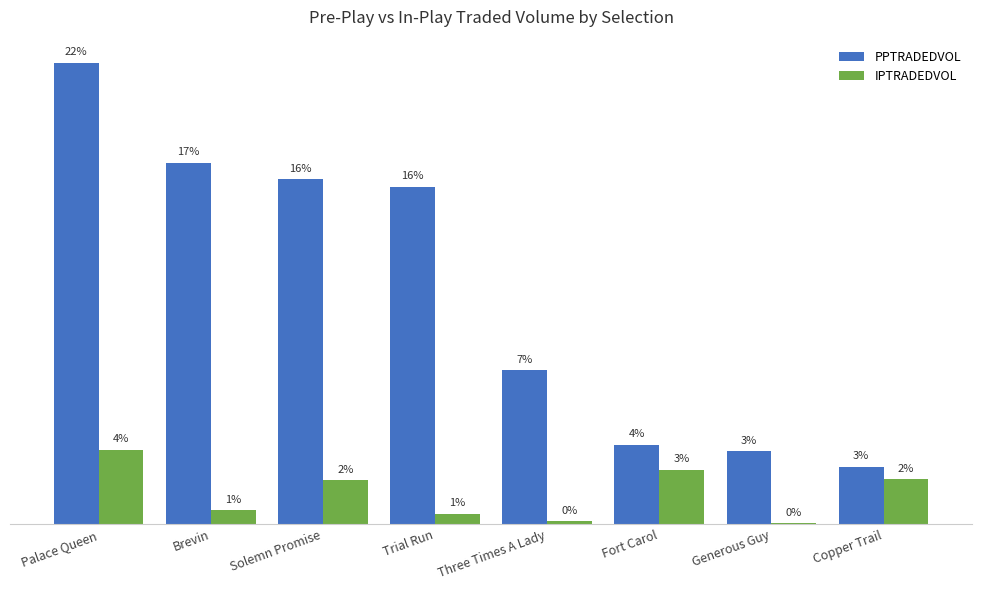

Reading right to left, transcribe all the data shown in this chart.

PPTRADEDVOL: 2628.6	3327.2	3609.6	7013.1	15367.0	15714.0	16466.6	21009.6
IPTRADEDVOL: 2045.7	45.7	2472.6	148.9	490.4	2001.2	649.3	3393.5